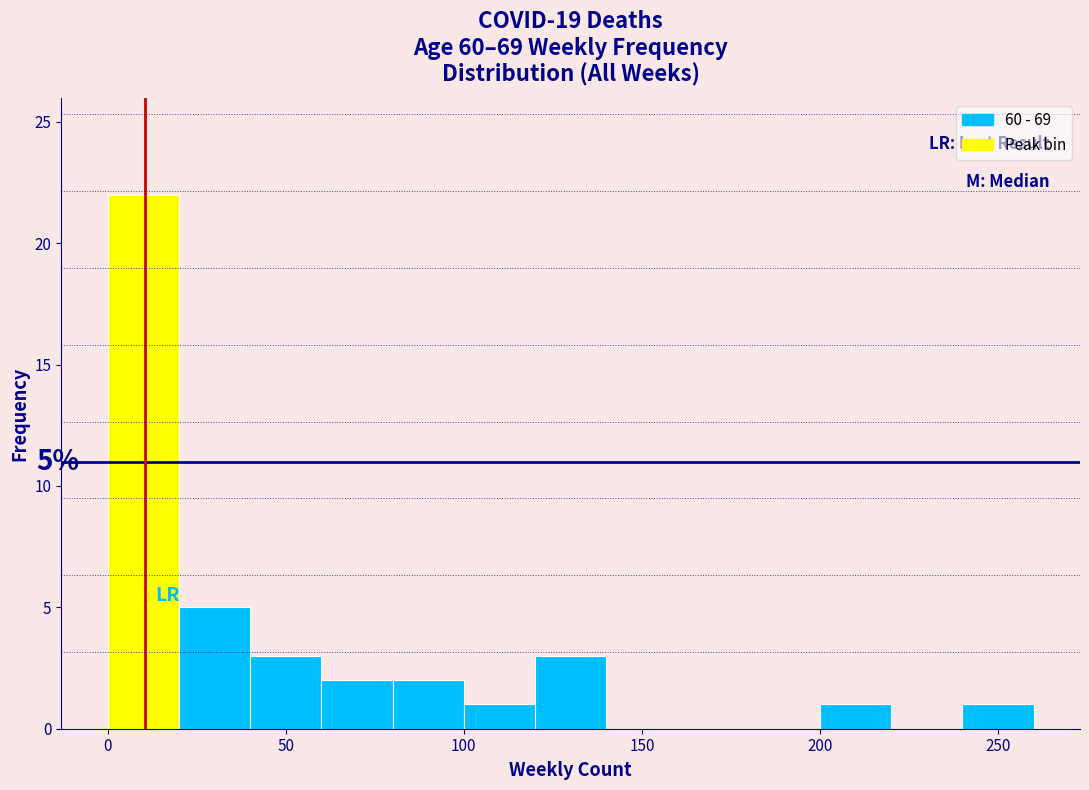

Which range on the x-axis has the tallest bar?

0 to 20